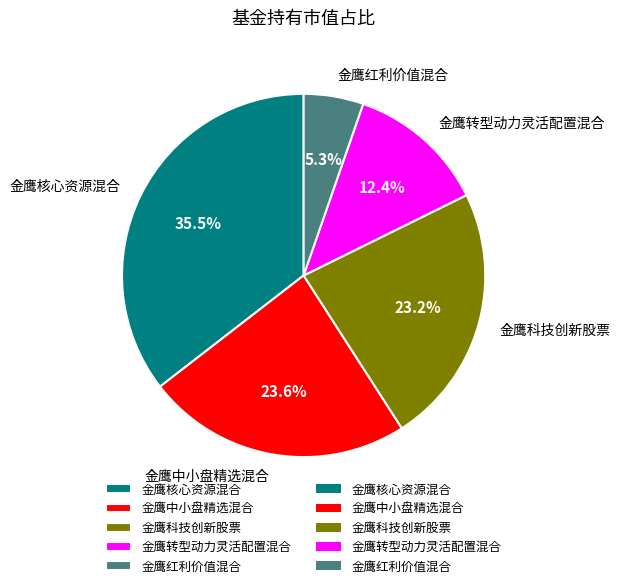

To the nearest percent, what portion does 金鹰转型动力灵活配置混合 represent?

12%